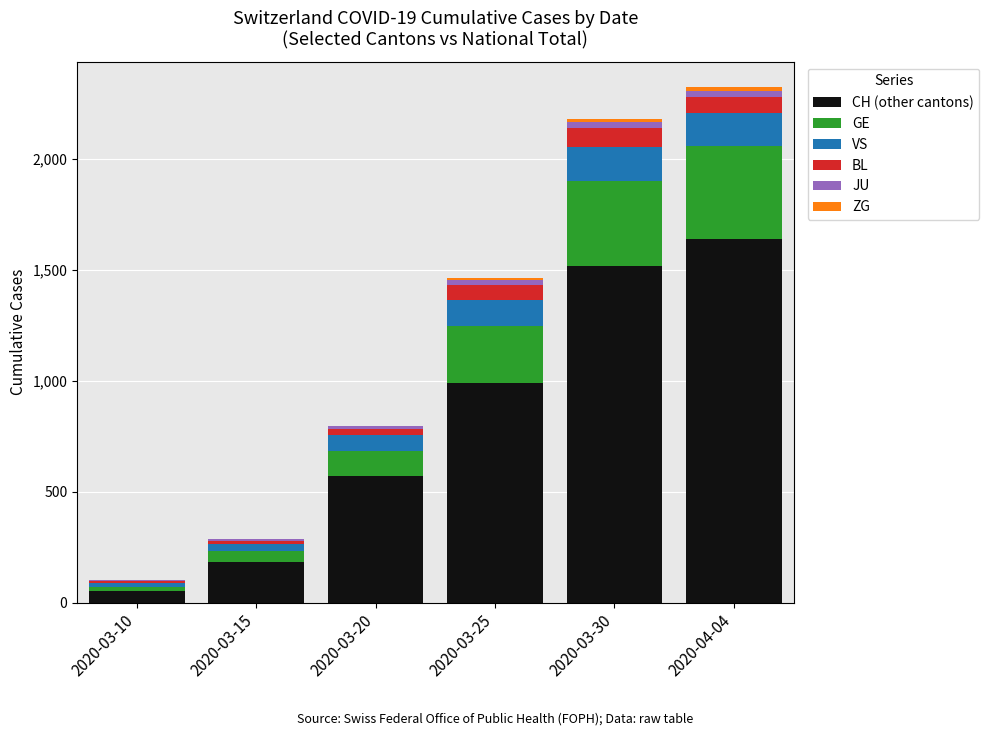

The value of CH (other cantons) at 2020-03-25 is 989. True or false?

True